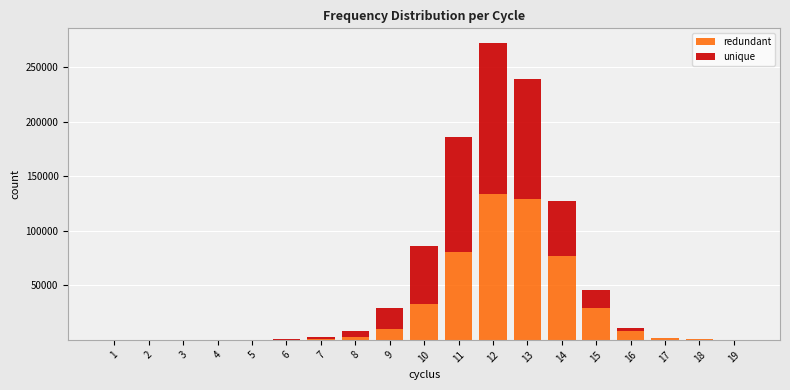

At which category is the sum across all series the highest?

12